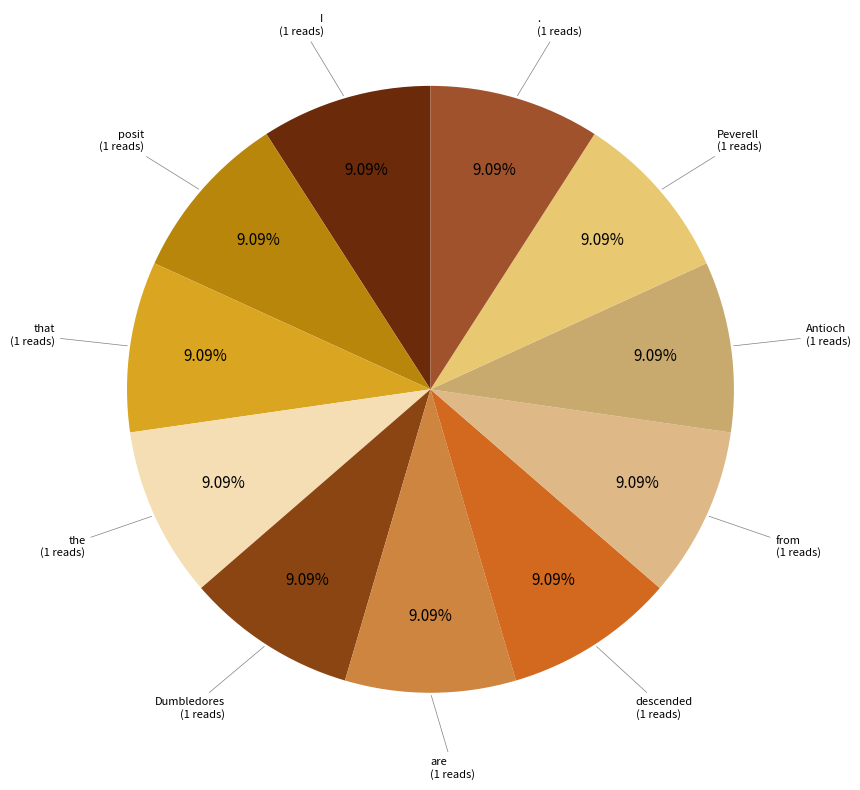

How many slices are in this pie chart?

11